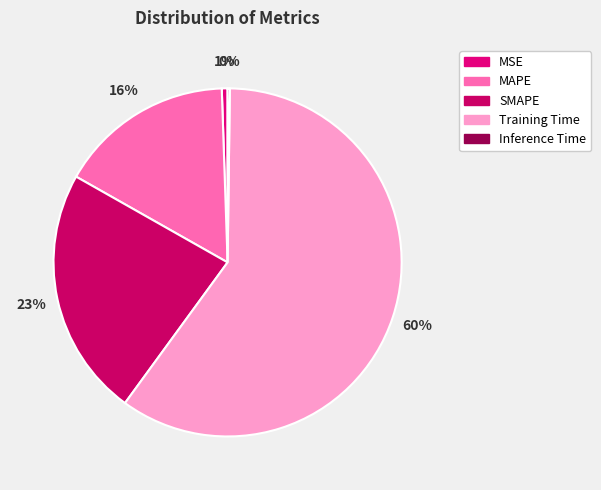

Rank the categories by value from highest to lowest.

Training Time, SMAPE, MAPE, MSE, Inference Time